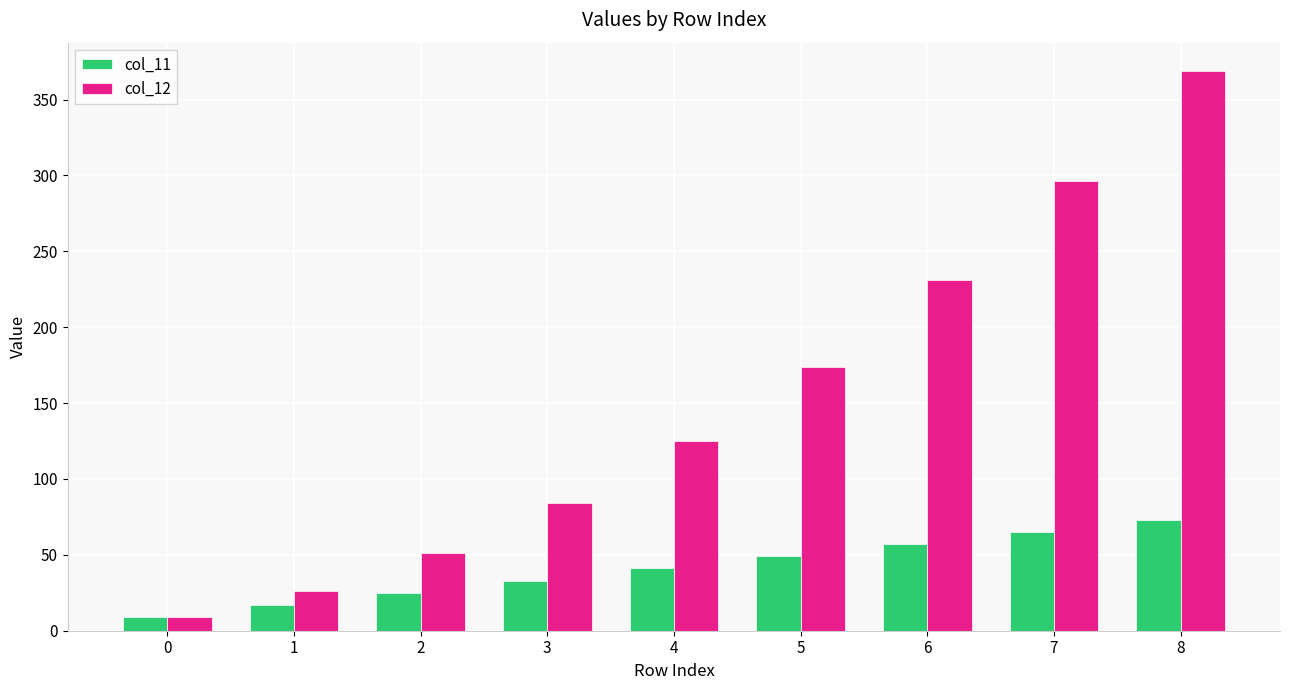

True or false: col_12 has a value of 110 at 6.

False